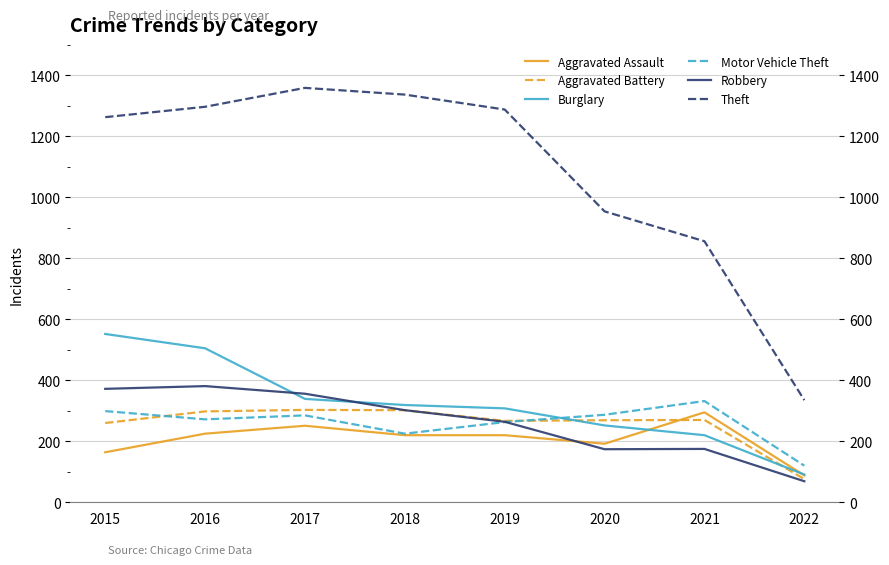

At which label is Aggravated Battery closest to 189?

2015